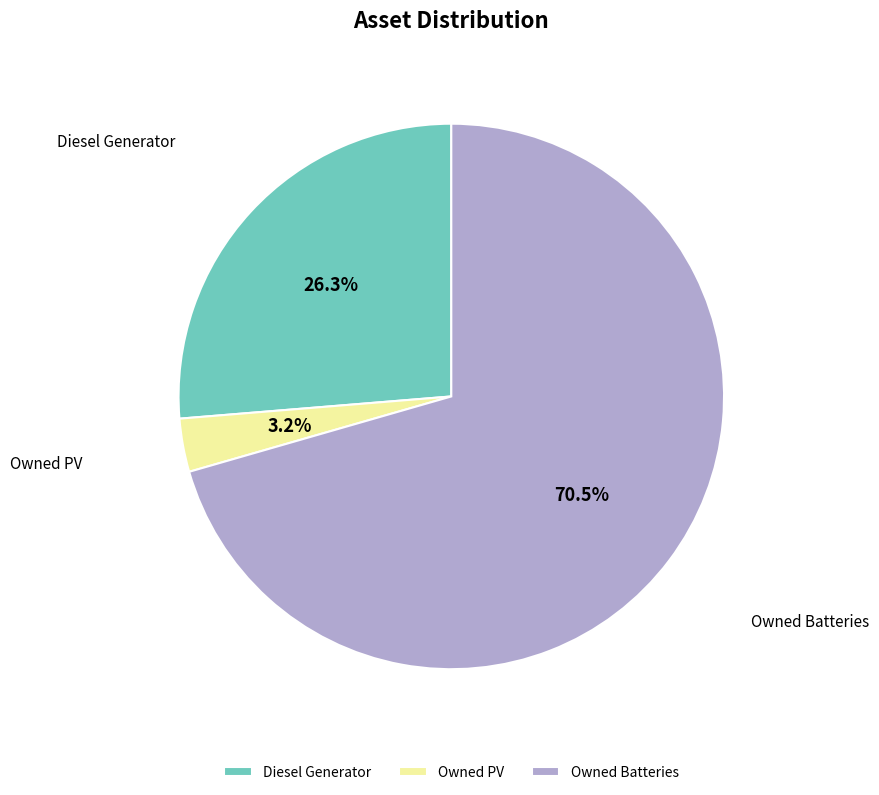

True or false: Owned Batteries accounts for 57% of the total.

False